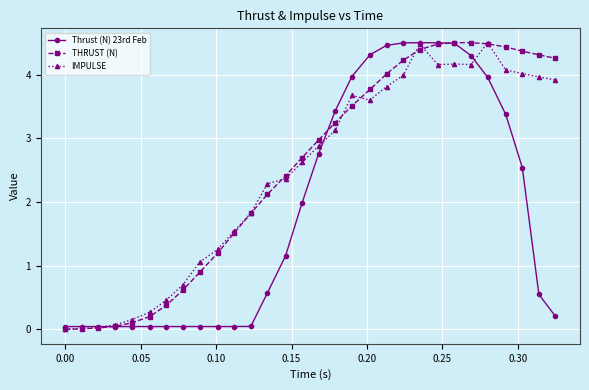

True or false: Thrust (N) 23rd Feb has more than 0 interior local peaks.

True